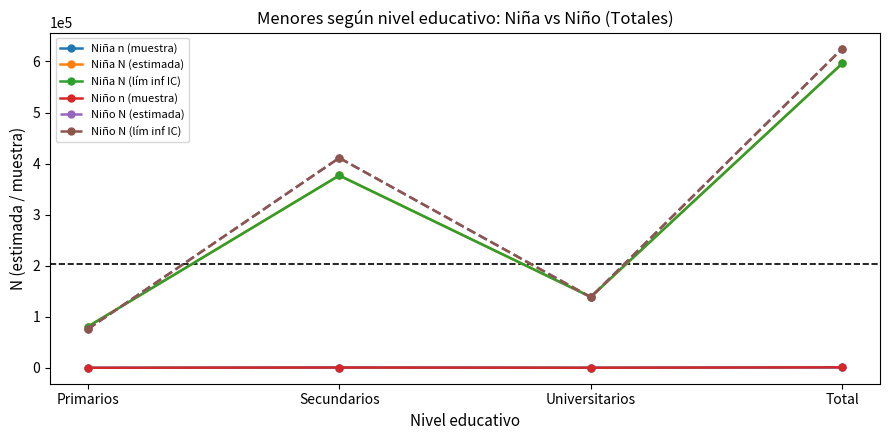

What is the difference between the highest and lowest values at Primarios?

80464